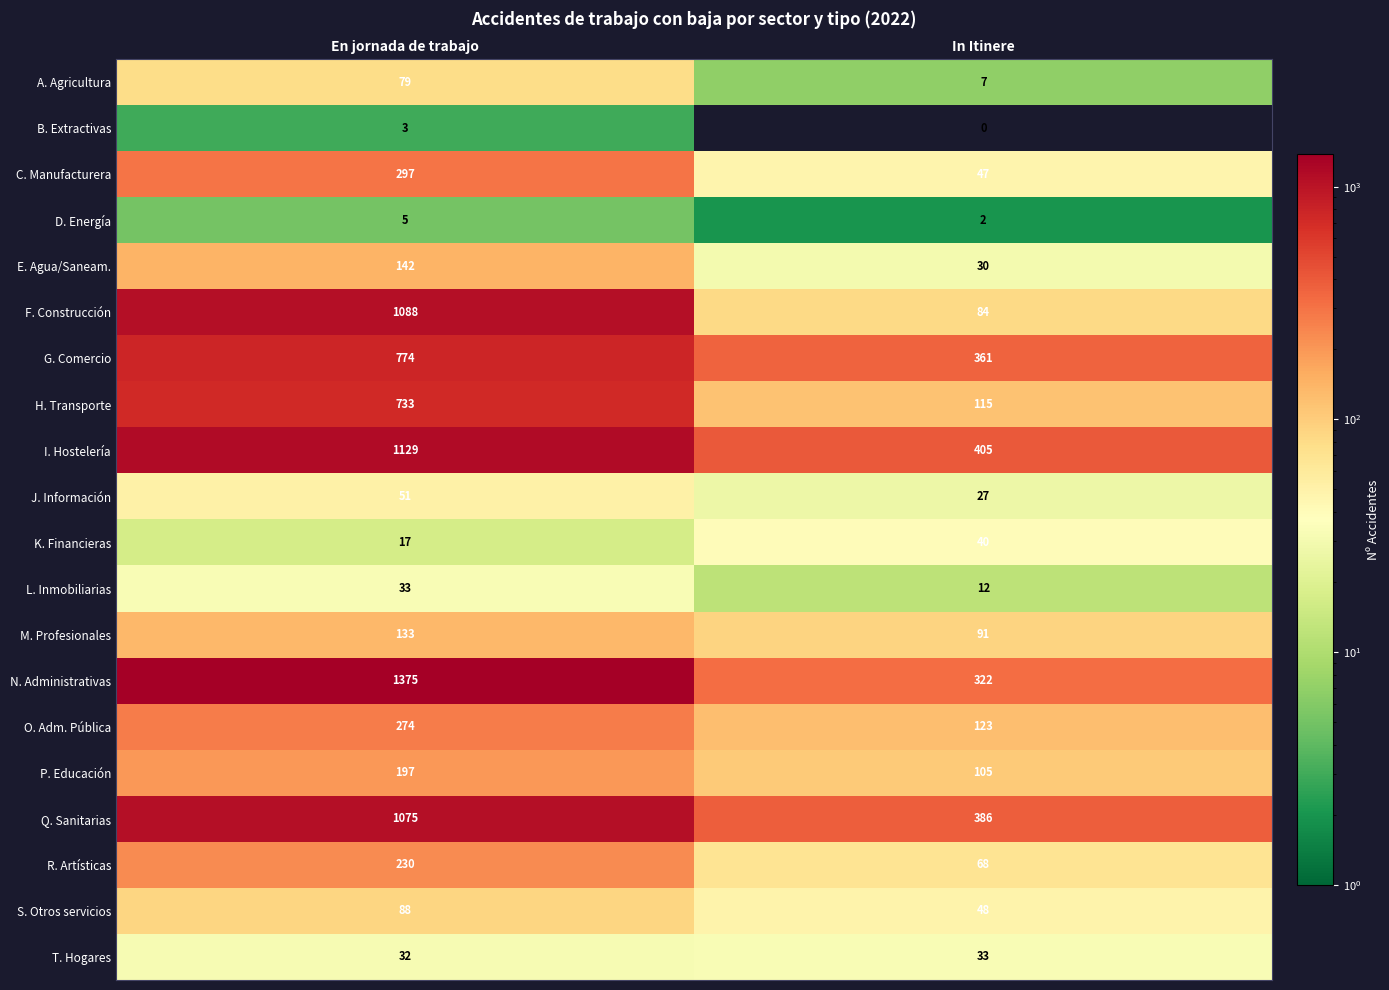

Is it true that G. Comercio equals 588 at In Itinere?

False